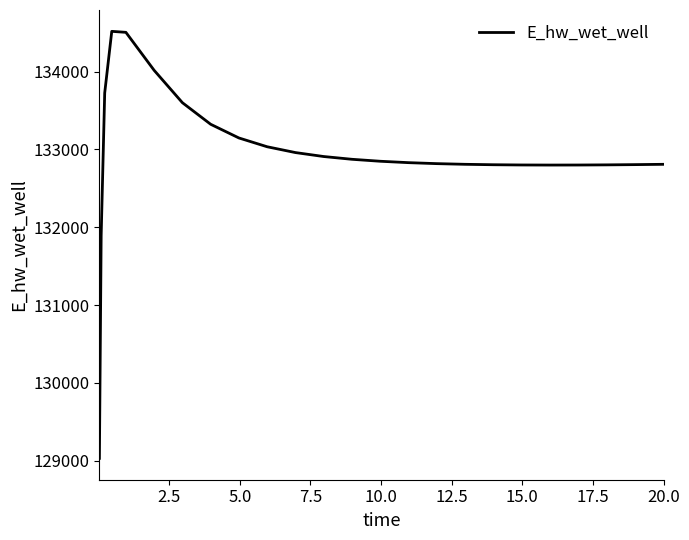

What is the difference between the maximum and minimum values?

5488.9